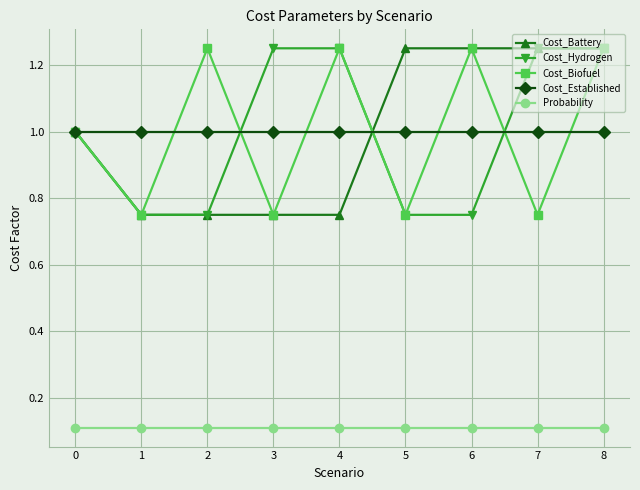

In Cost_Biofuel, how many points are higher than both neighbors (excluding endpoints)?

3